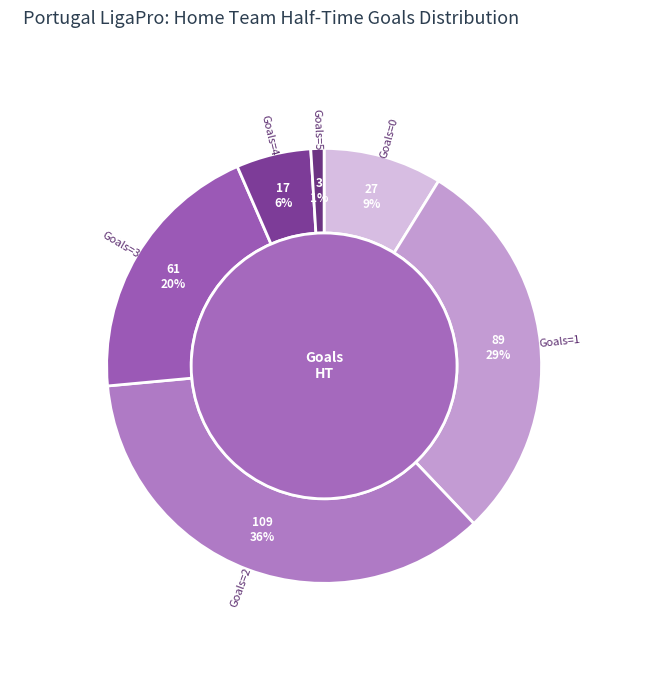

How many slices are in this pie chart?

6